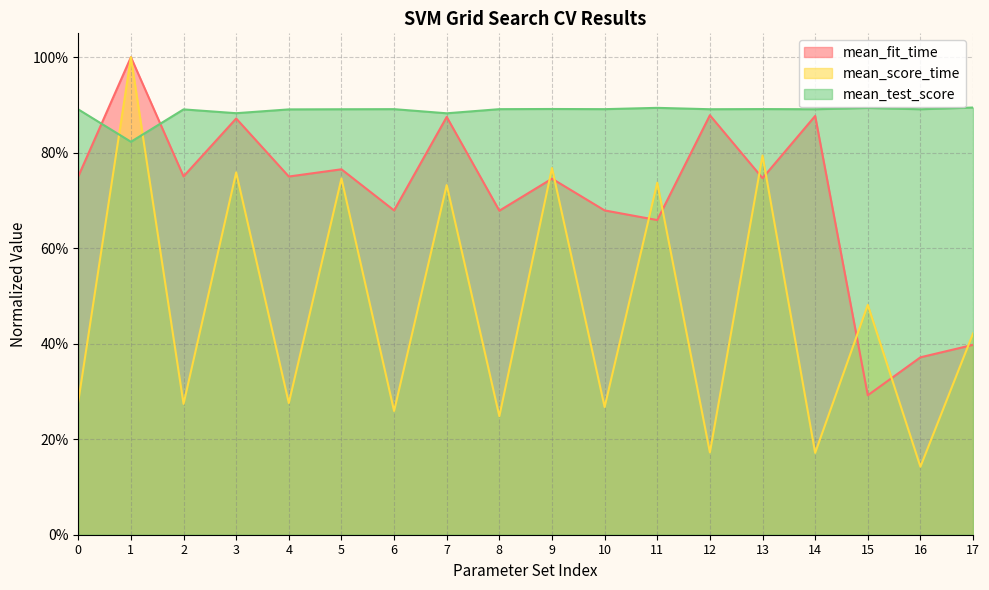

List the labels in order of mean_test_score value, smallest first.

1, 7, 3, 0, 2, 4, 5, 12, 14, 16, 6, 8, 10, 13, 9, 15, 11, 17